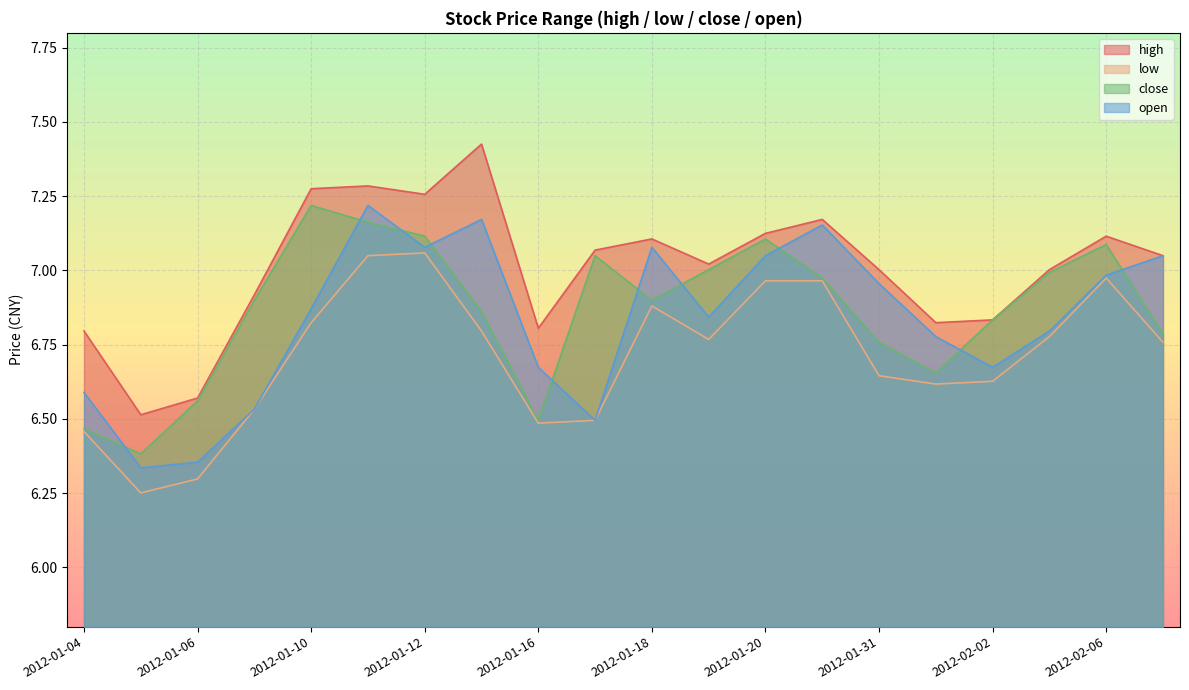

True or false: close and low intersect in this chart.

False